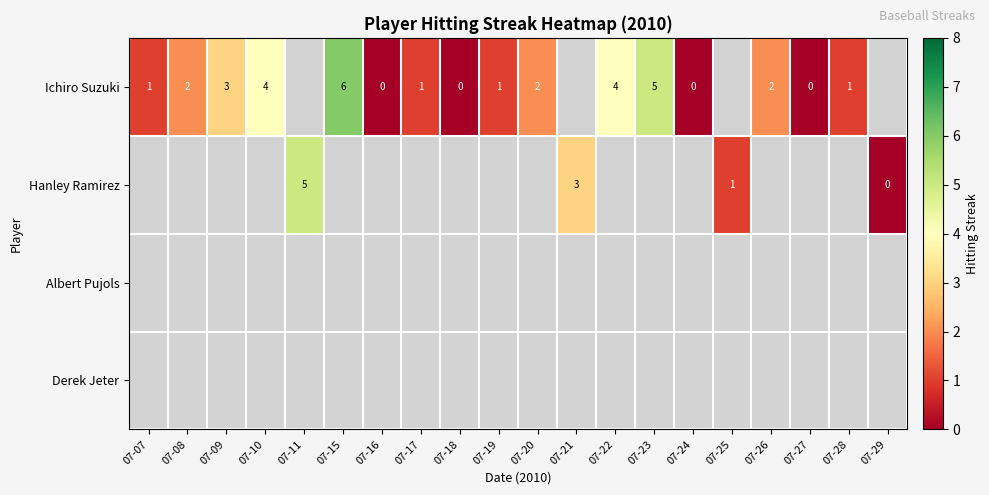

At which label does row_0 first exceed 1?

07-08